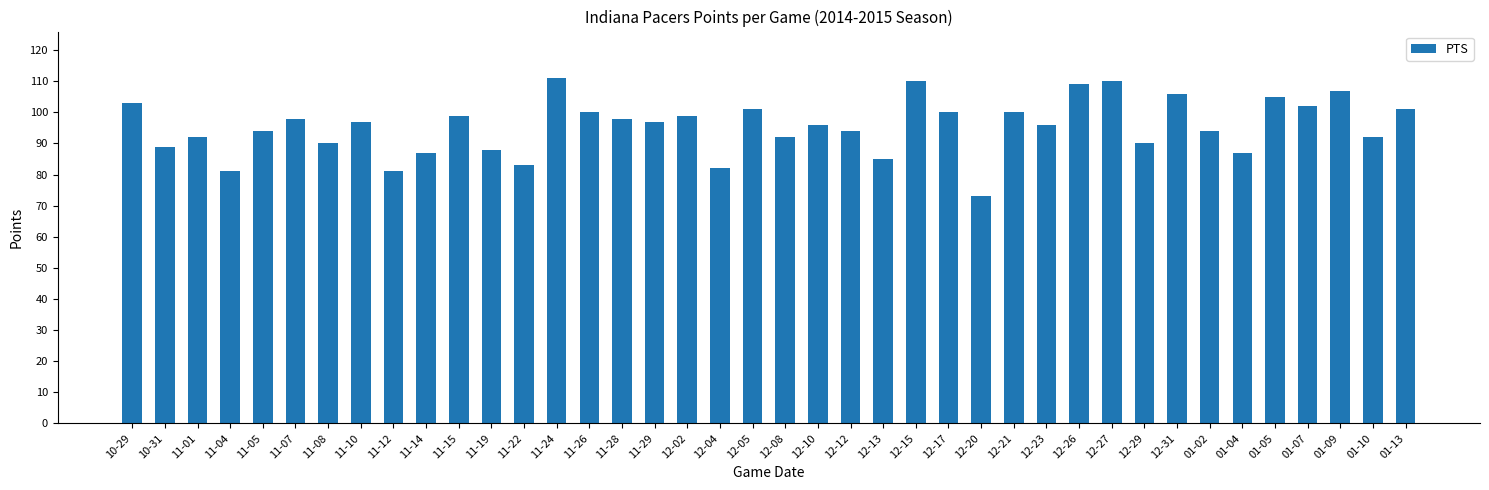

What is the average value?

95